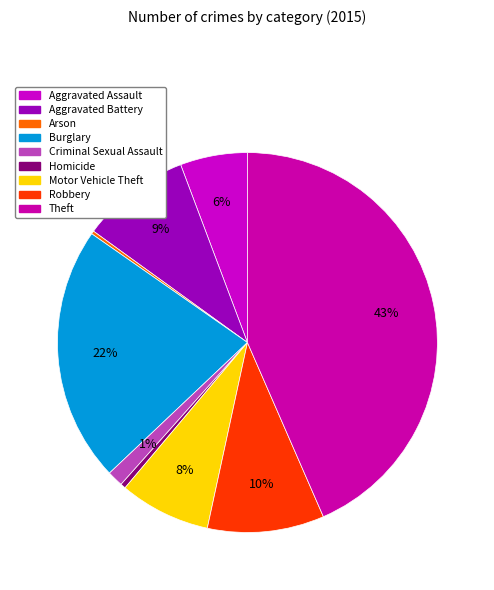

Count the number of slices in the pie.

9